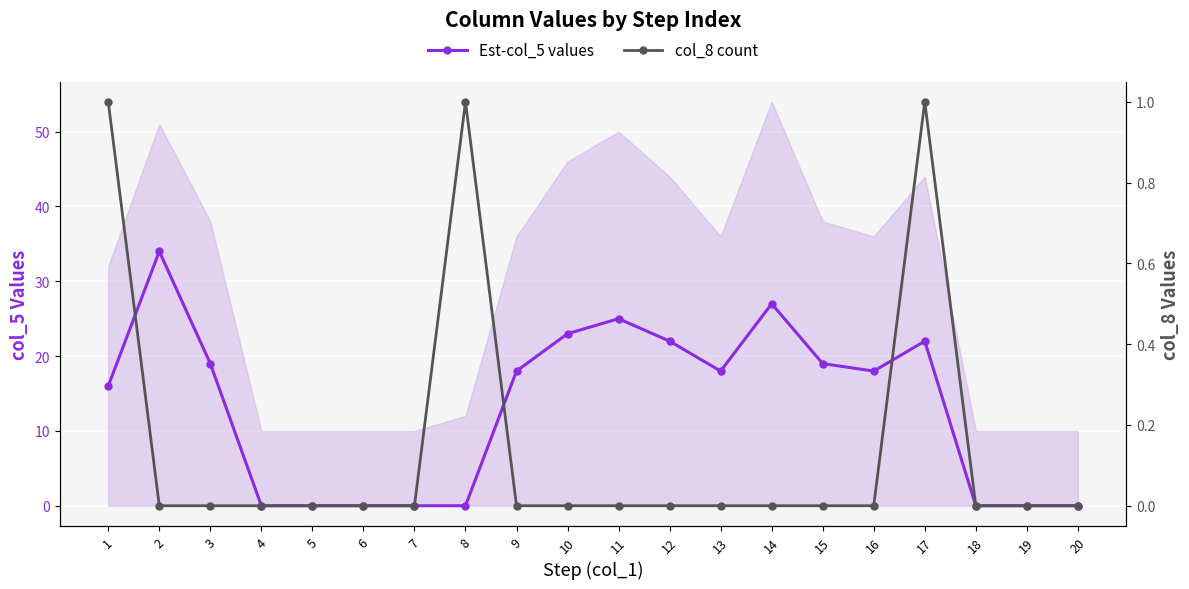

List the series in order of their peak value, highest first.

Est-col_5 values, col_8 count